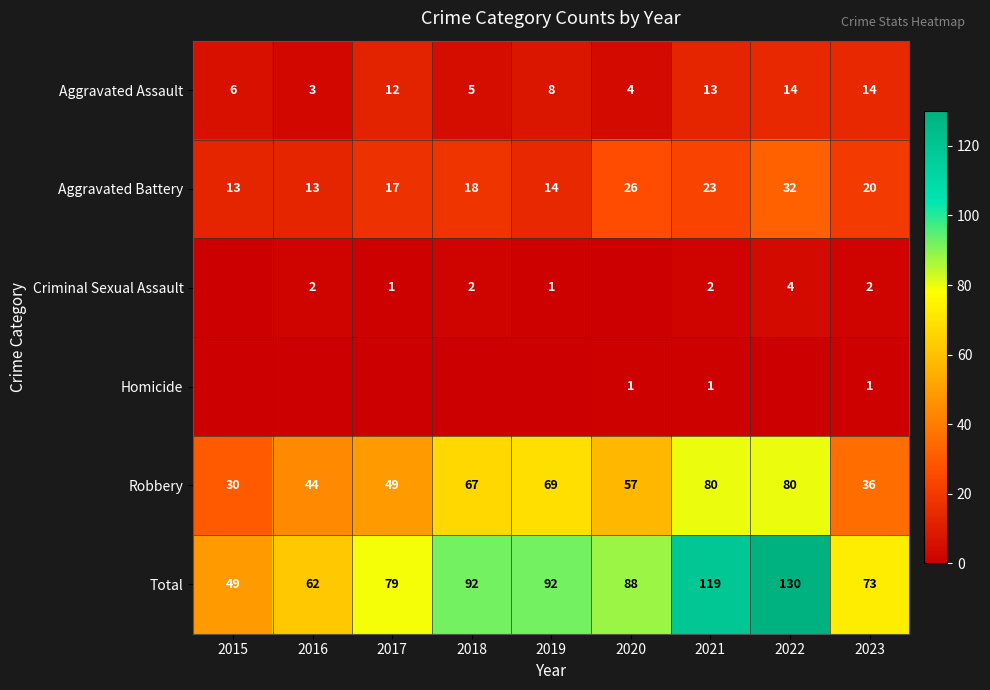

What is the difference between the Robbery values at 2020 and 2016?

13